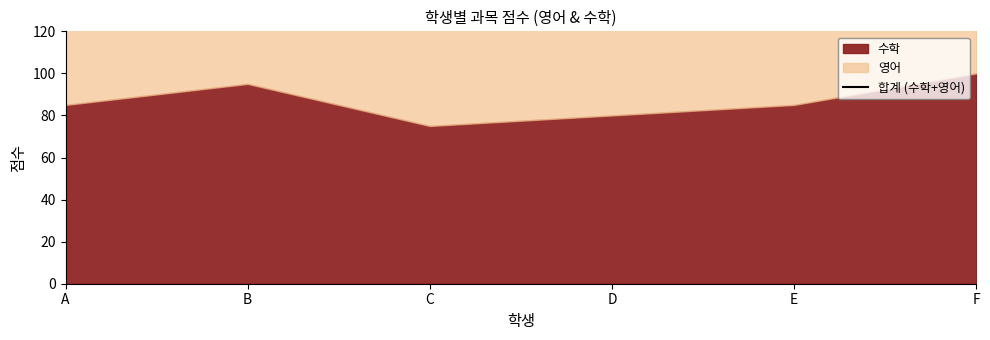

Rank the categories by value from lowest to highest.

C, D, A, E, B, F